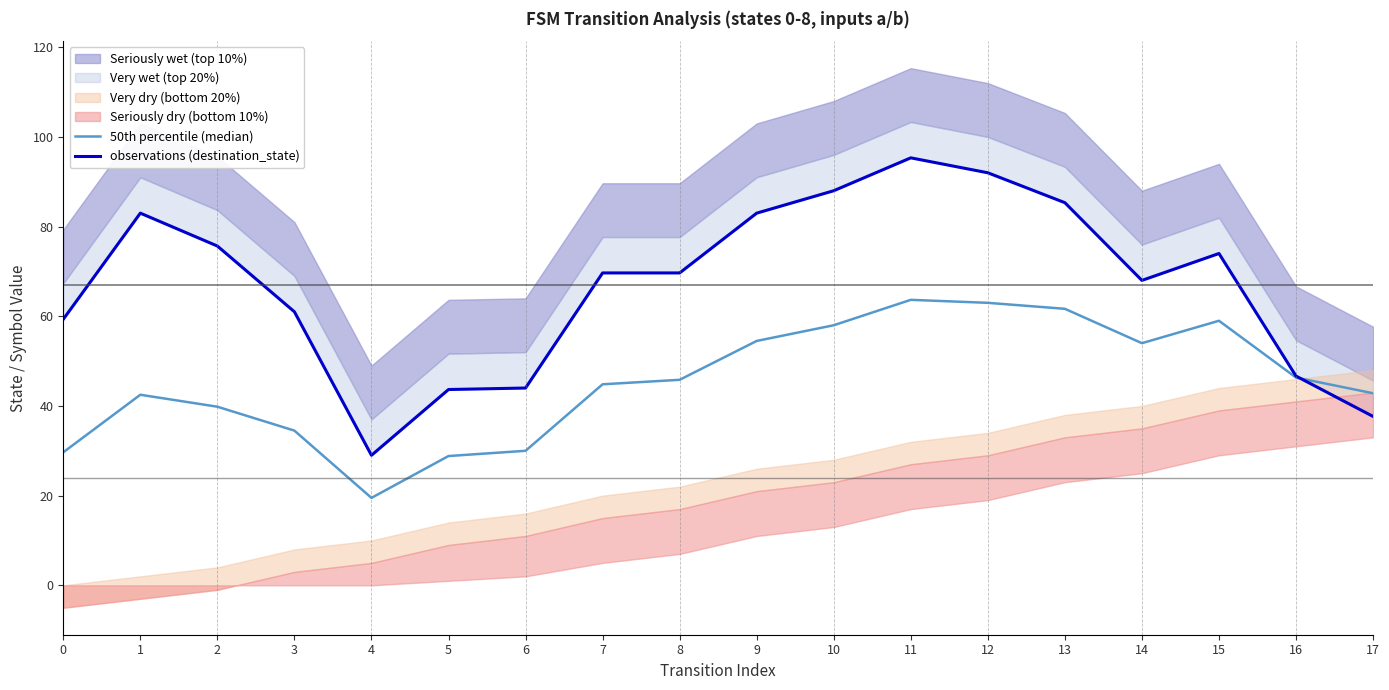

At which category is the sum across all series the highest?

11